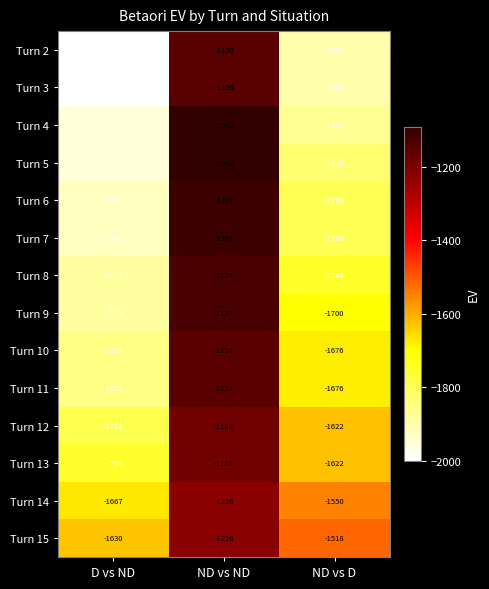

Rank the categories by Turn 9 value from lowest to highest.

D vs ND, ND vs D, ND vs ND